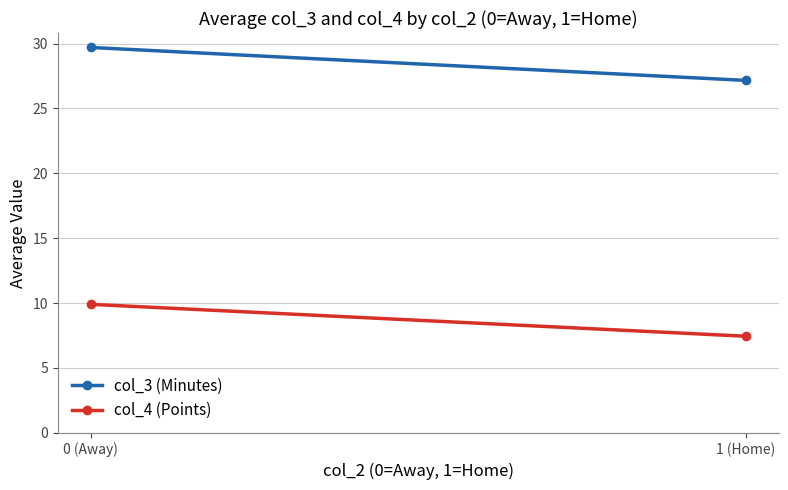

Between 0 (Away) and 1 (Home), which series saw the biggest shift?

col_3 (Minutes)